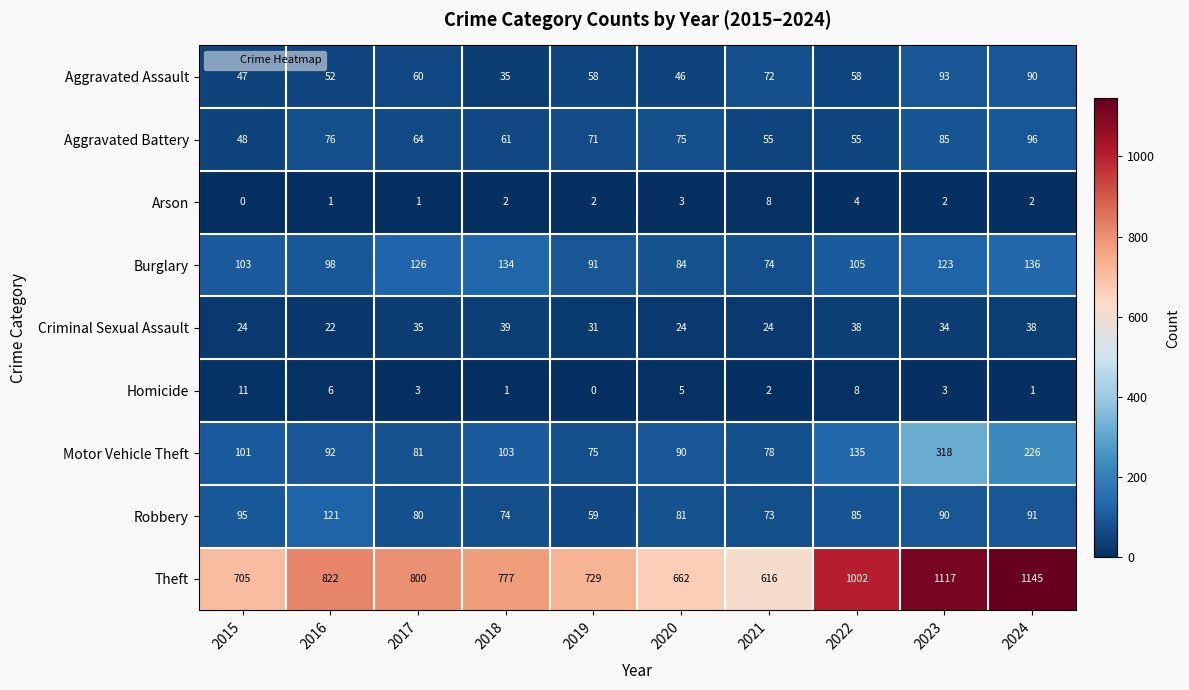

Which series has the largest total across all categories?

Theft